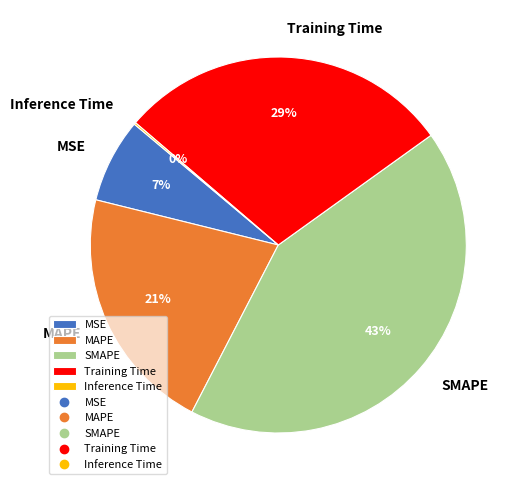

To the nearest percent, what is the average slice percentage?

20%